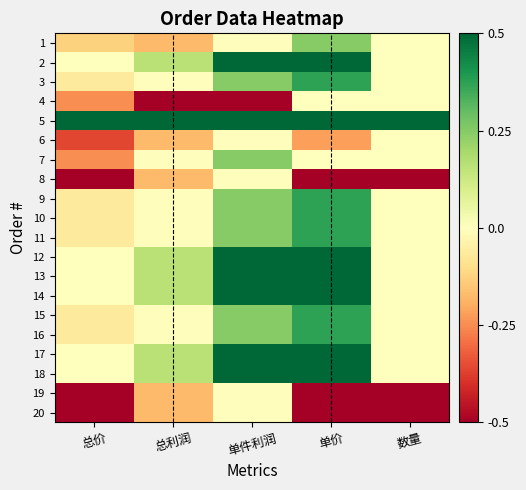

Reading left to right, what are all the values shown in this chart?

1: 总价=-0.1	总利润=-0.2	单件利润=-0.0	单价=0.2	数量=0.0
2: 总价=0.0	总利润=0.2	单件利润=0.5	单价=0.5	数量=0.0
3: 总价=-0.1	总利润=-0.0	单件利润=0.2	单价=0.4	数量=0.0
4: 总价=-0.2	总利润=-0.5	单件利润=-0.5	单价=0.0	数量=0.0
5: 总价=0.5	总利润=0.5	单件利润=0.5	单价=0.5	数量=0.5
6: 总价=-0.4	总利润=-0.2	单件利润=-0.0	单价=-0.2	数量=0.0
7: 总价=-0.2	总利润=-0.0	单件利润=0.2	单价=0.0	数量=0.0
8: 总价=-0.5	总利润=-0.2	单件利润=-0.0	单价=-0.5	数量=-0.5
9: 总价=-0.1	总利润=-0.0	单件利润=0.2	单价=0.4	数量=0.0
10: 总价=-0.1	总利润=-0.0	单件利润=0.2	单价=0.4	数量=0.0
11: 总价=-0.1	总利润=-0.0	单件利润=0.2	单价=0.4	数量=0.0
12: 总价=0.0	总利润=0.2	单件利润=0.5	单价=0.5	数量=0.0
13: 总价=0.0	总利润=0.2	单件利润=0.5	单价=0.5	数量=0.0
14: 总价=0.0	总利润=0.2	单件利润=0.5	单价=0.5	数量=0.0
15: 总价=-0.1	总利润=-0.0	单件利润=0.2	单价=0.4	数量=0.0
16: 总价=-0.1	总利润=-0.0	单件利润=0.2	单价=0.4	数量=0.0
17: 总价=0.0	总利润=0.2	单件利润=0.5	单价=0.5	数量=0.0
18: 总价=0.0	总利润=0.2	单件利润=0.5	单价=0.5	数量=0.0
19: 总价=-0.5	总利润=-0.2	单件利润=-0.0	单价=-0.5	数量=-0.5
20: 总价=-0.5	总利润=-0.2	单件利润=-0.0	单价=-0.5	数量=-0.5